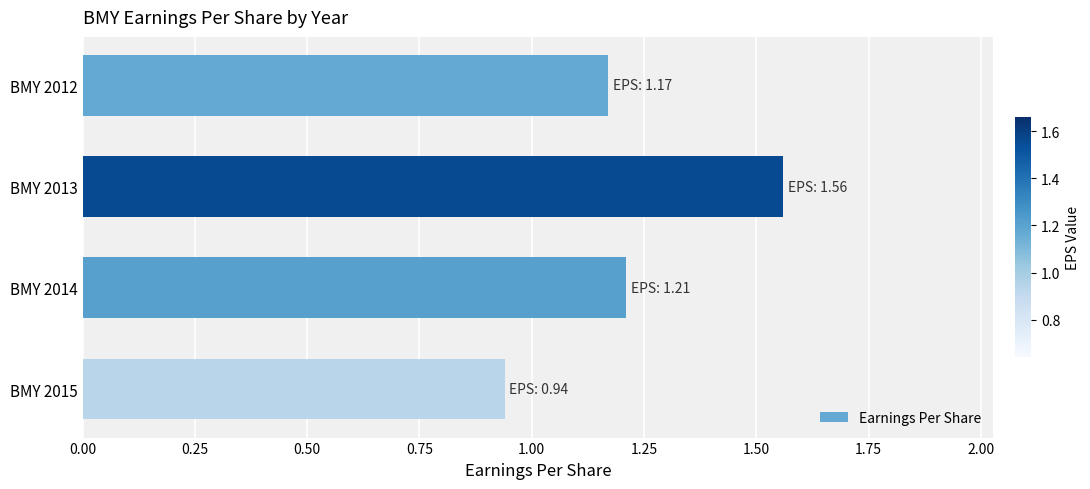

Approximately how many times larger is the value at BMY 2014 compared to BMY 2012?

1.0